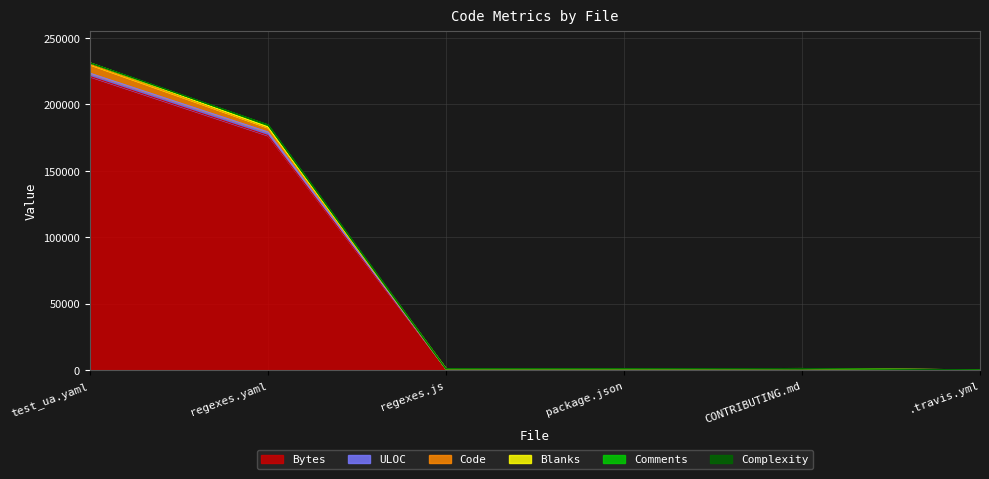

At CONTRIBUTING.md, list the series in order from smallest to largest.

Comments, Complexity, Blanks, Code, ULOC, Bytes